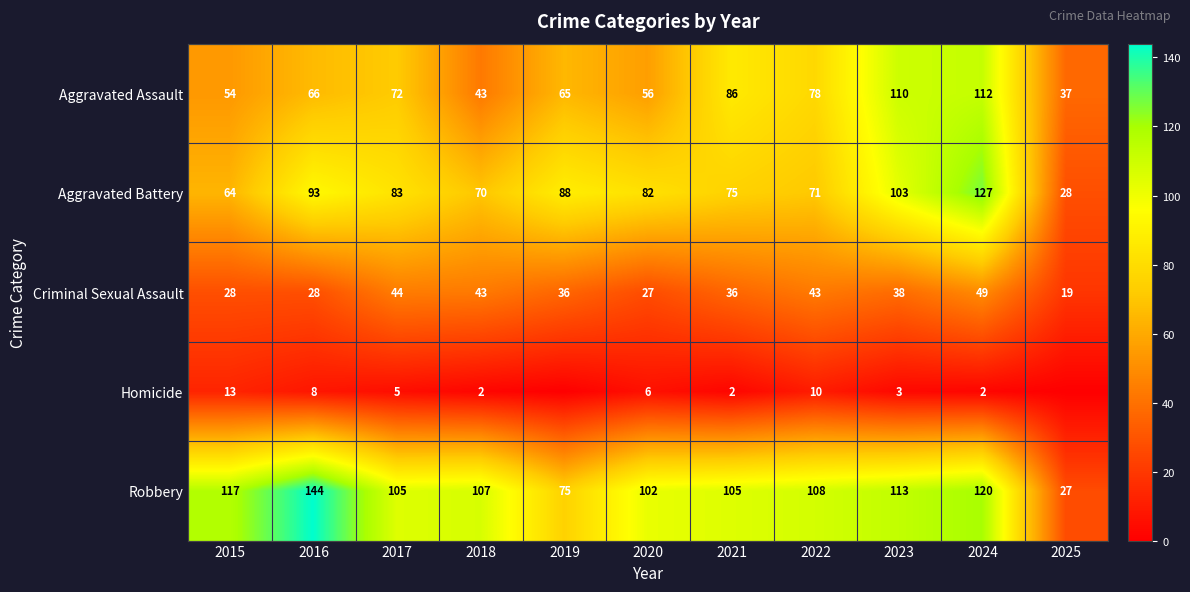

Rank the series at 2016 from highest to lowest value.

Robbery, Aggravated Battery, Aggravated Assault, Criminal Sexual Assault, Homicide